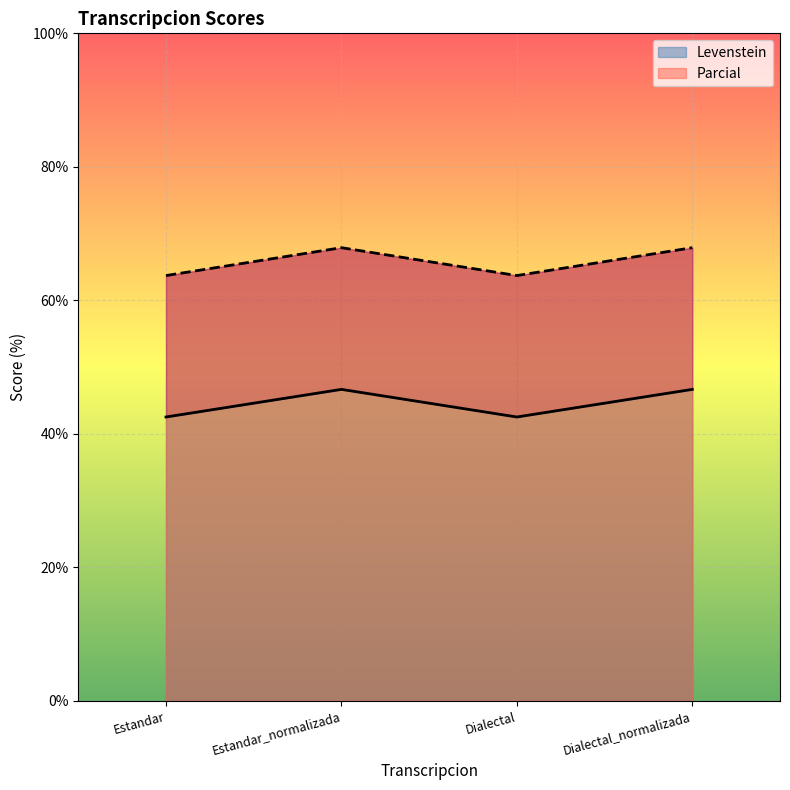

True or false: Levenstein has a value of 42.5 at Dialectal.

True